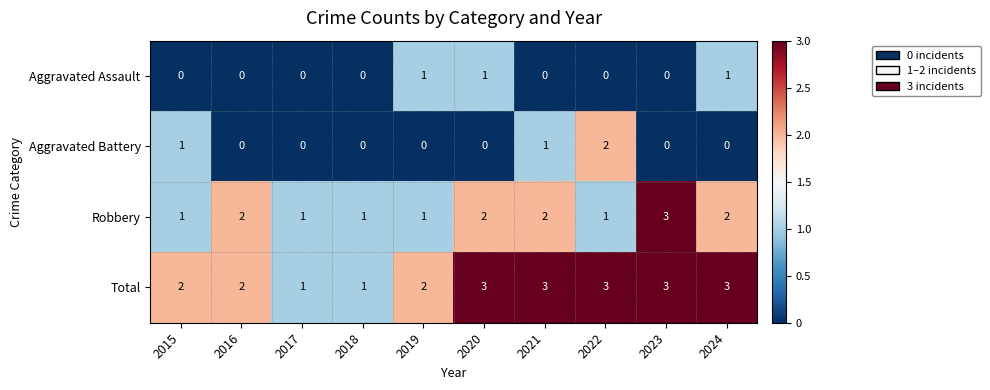

What is the difference between the highest and lowest values at 2020?

3